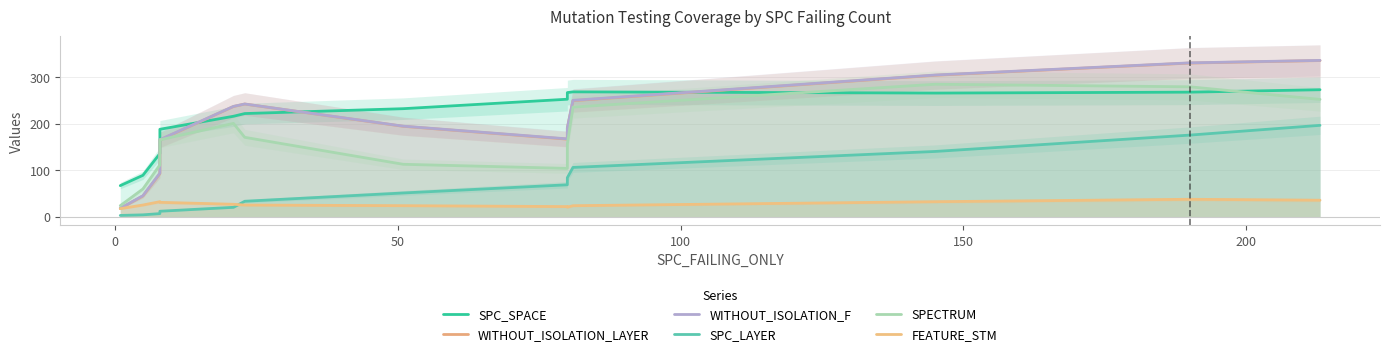

How many series are shown in this chart?

6